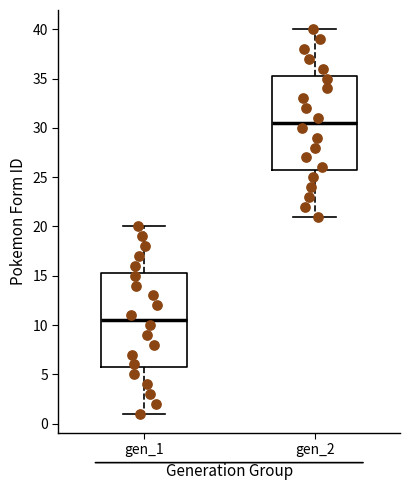

Where does the lower whisker of the box for gen_2 end on the y-axis? The values are not printed on the chart, so give them approximately, as read against the axis.

21.0